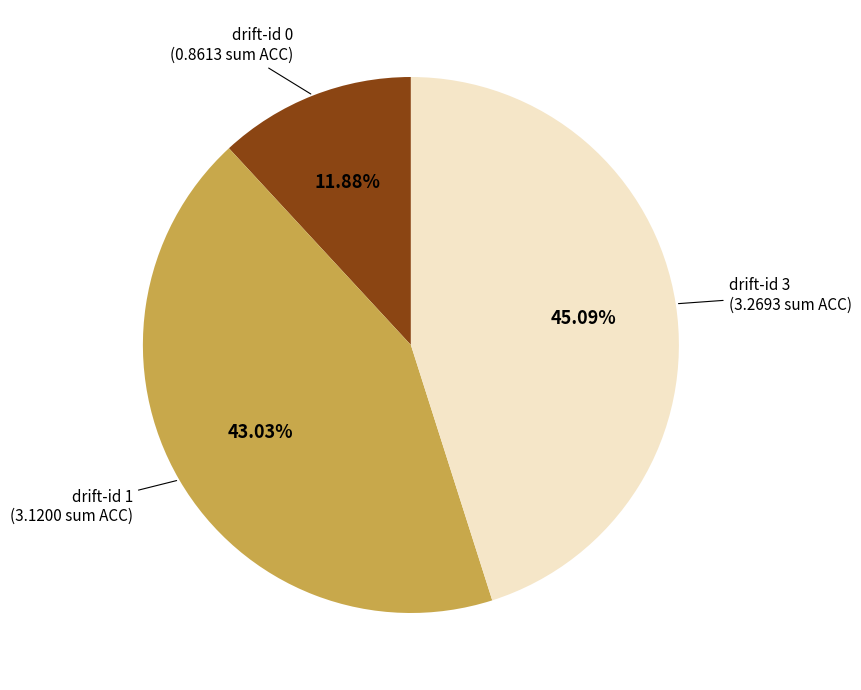

To the nearest percent, what is the difference between the largest and smallest slice percentages?

33%